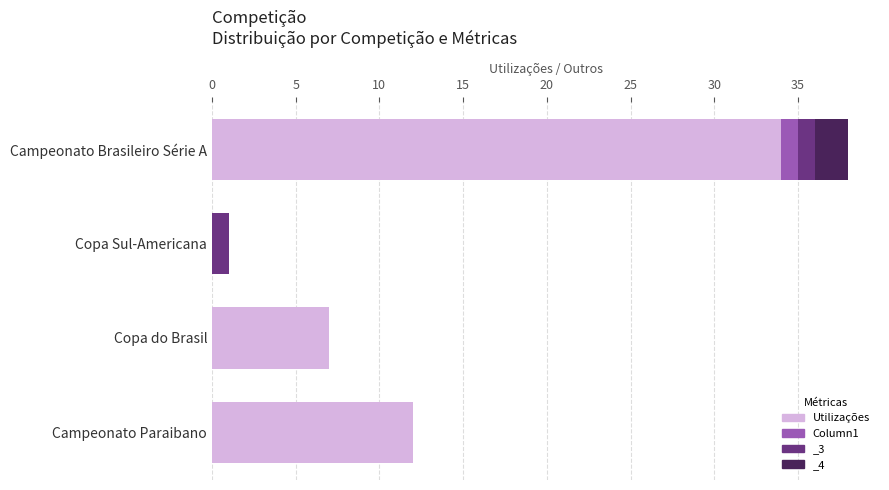

What is the highest value of the Column1 series?

1